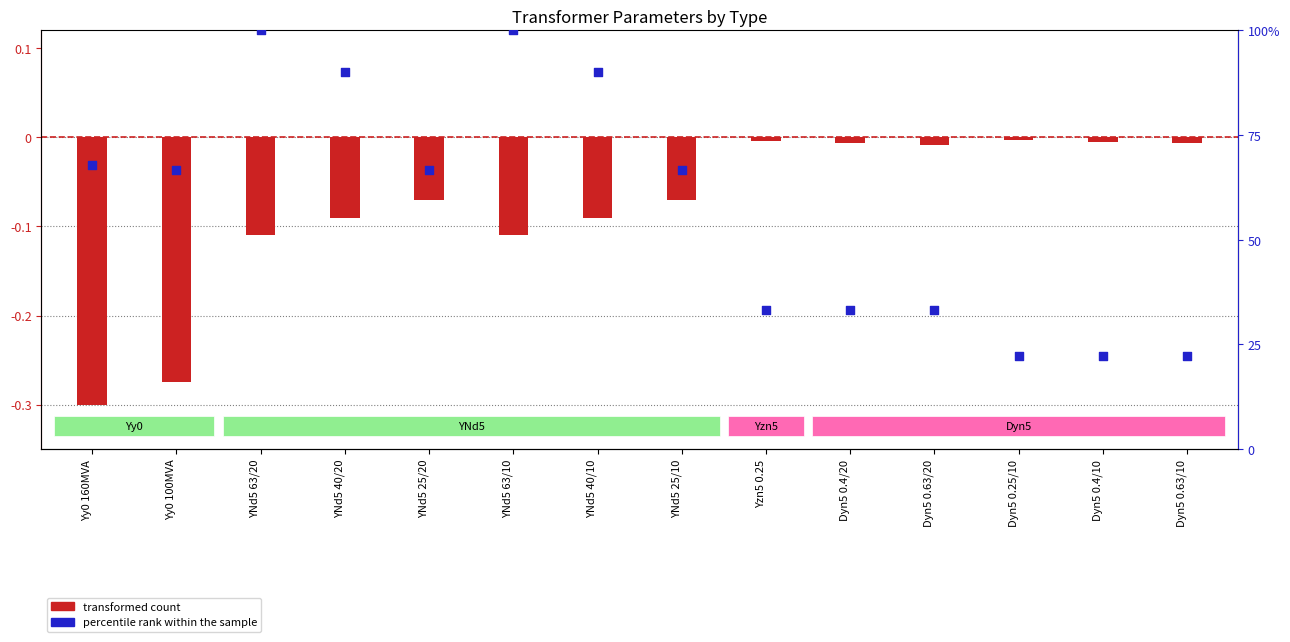

Which series contains the highest Y value?

percentile rank within the sample